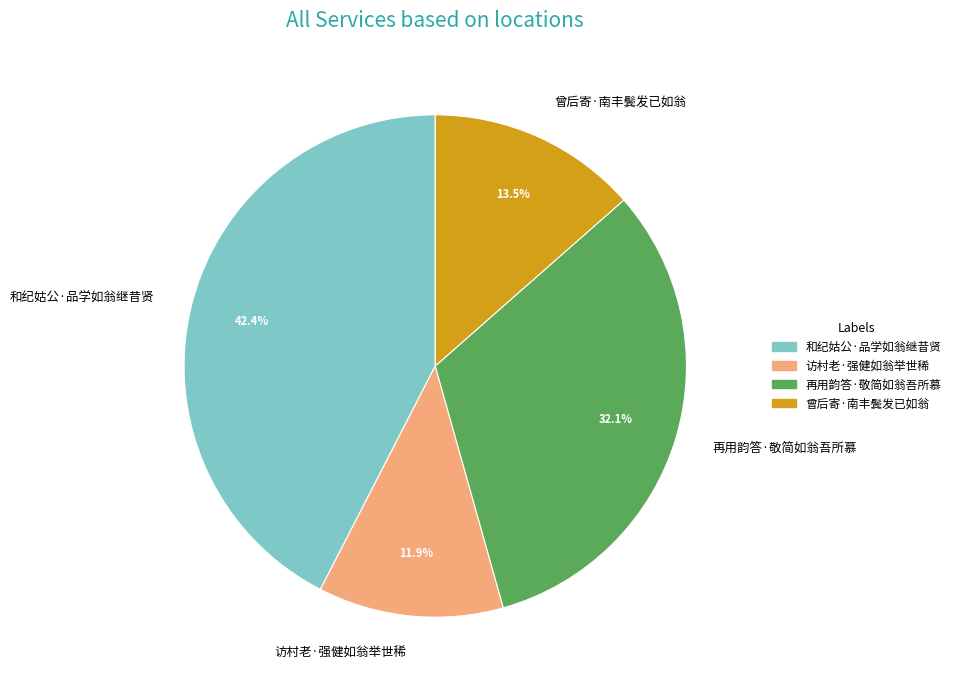

Is it true that 访村老·强健如翁举世稀 is 12% of the pie?

True